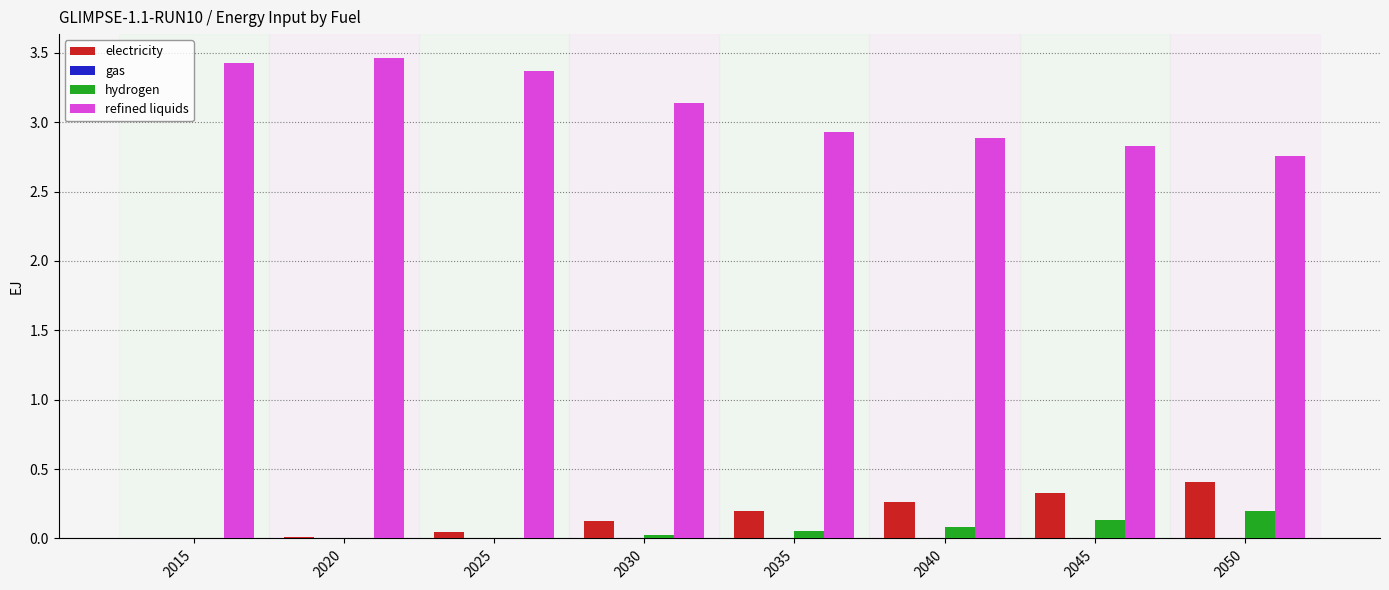

Is it true that electricity equals 0.1 at 2030?

True